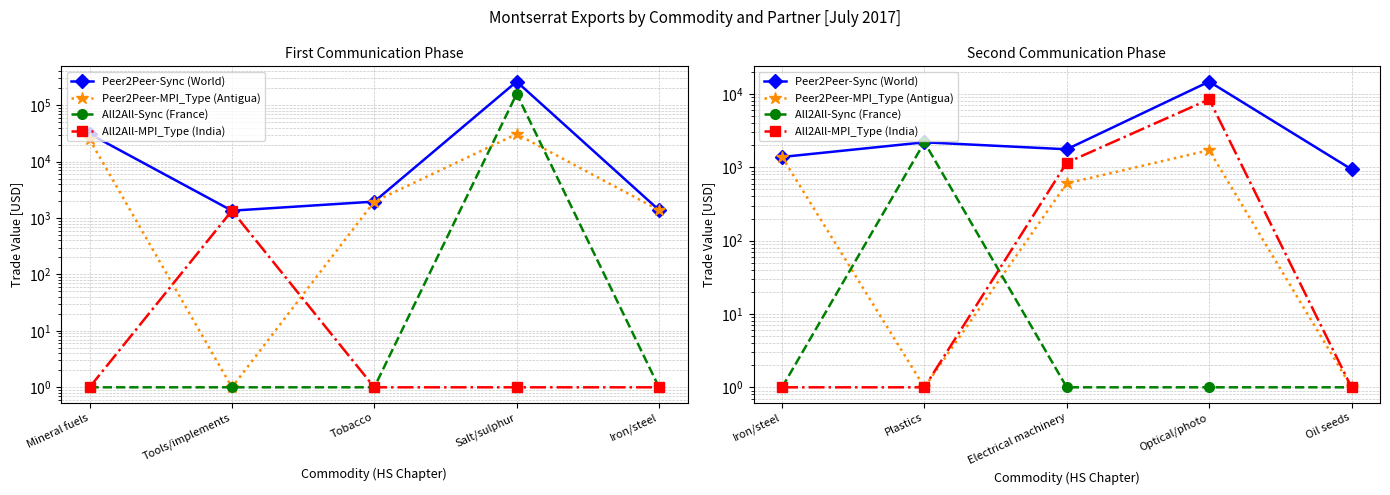

True or false: Peer2Peer-MPI_Type (Antigua) and Peer2Peer-Sync (World) cross at least once.

False